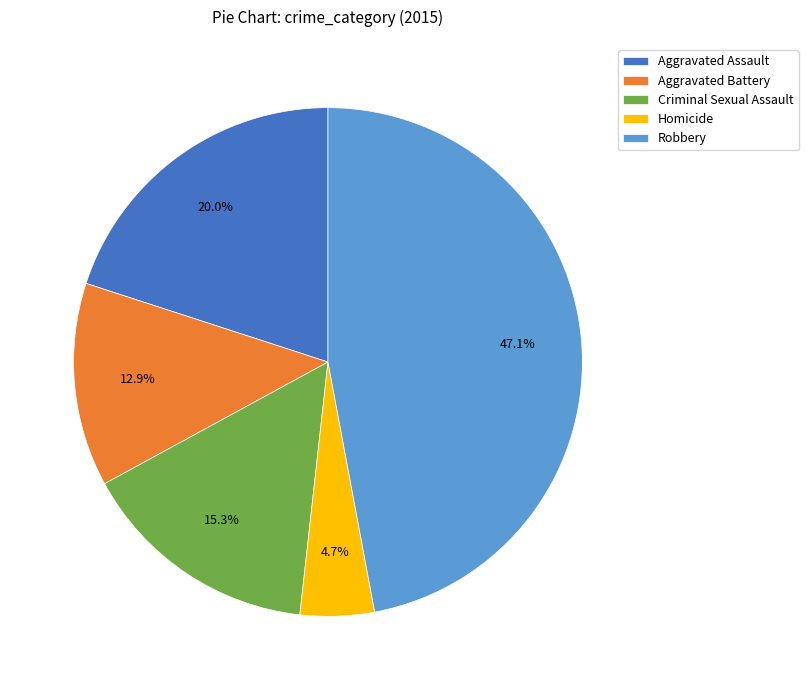

Which has a higher value, Aggravated Battery or Criminal Sexual Assault?

Criminal Sexual Assault